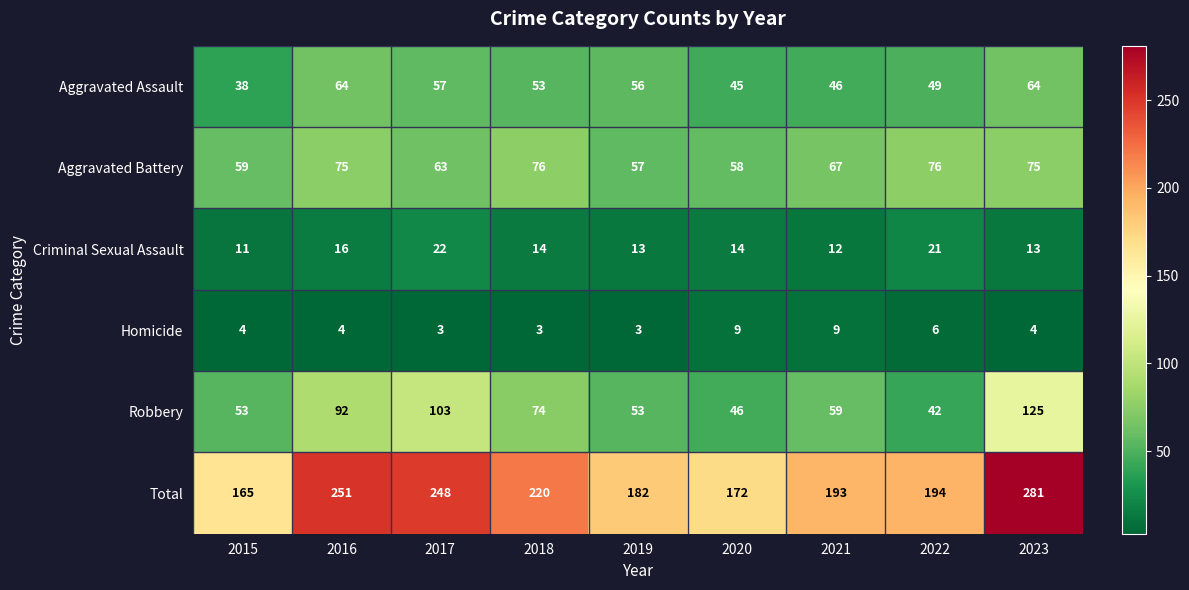

Rank the series at 2015 from lowest to highest value.

Homicide, Criminal Sexual Assault, Aggravated Assault, Robbery, Aggravated Battery, Total